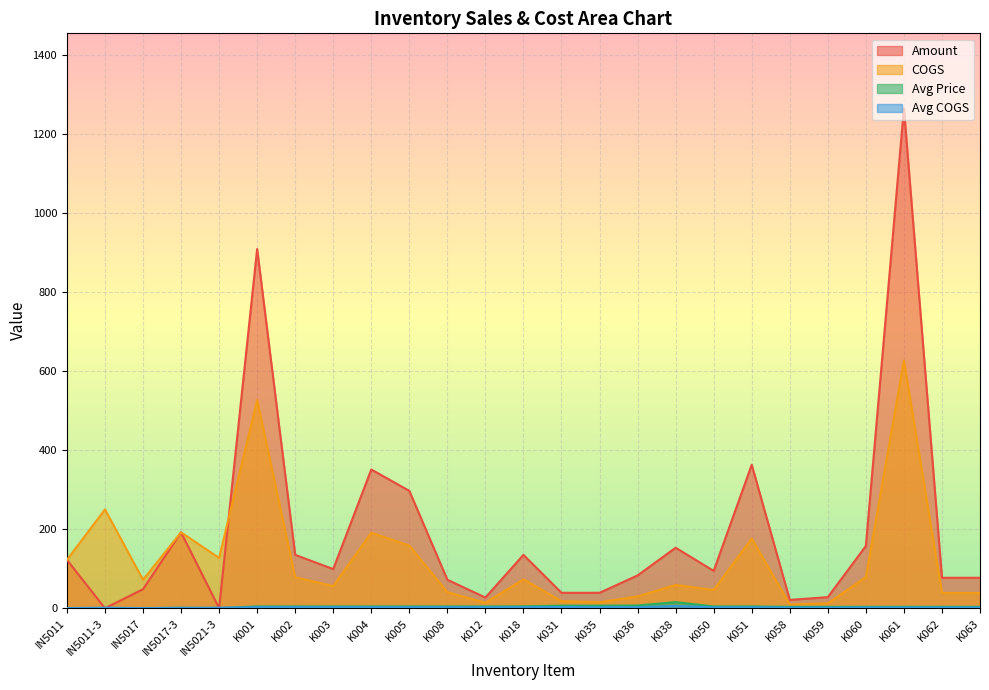

How many lines are shown in the chart?

4